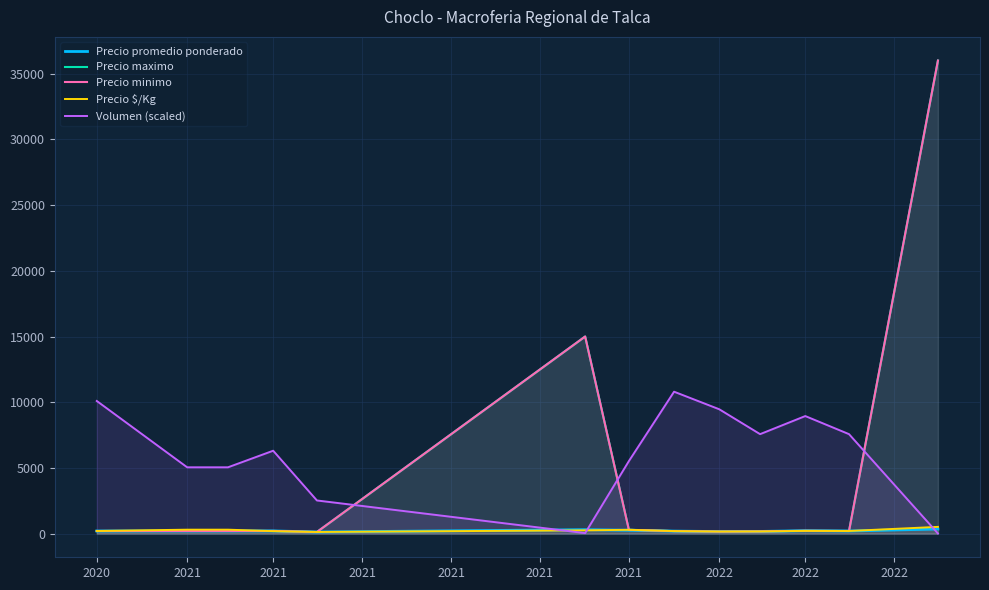

Where is the first local maximum for Precio maximo?

2021